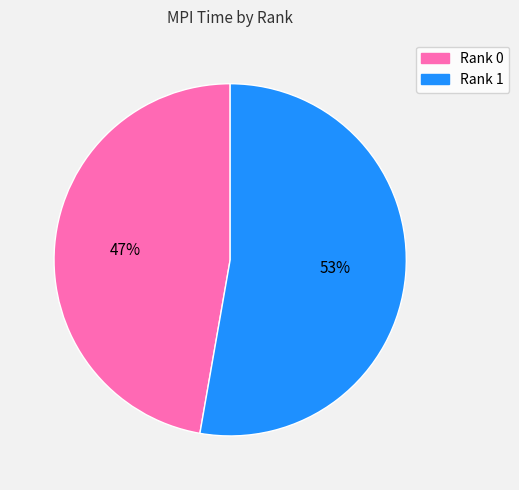

Is Rank 1 the majority of the pie?

Yes